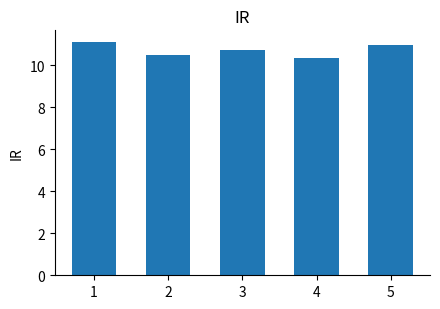

Rank the categories by value from highest to lowest.

1, 5, 3, 2, 4